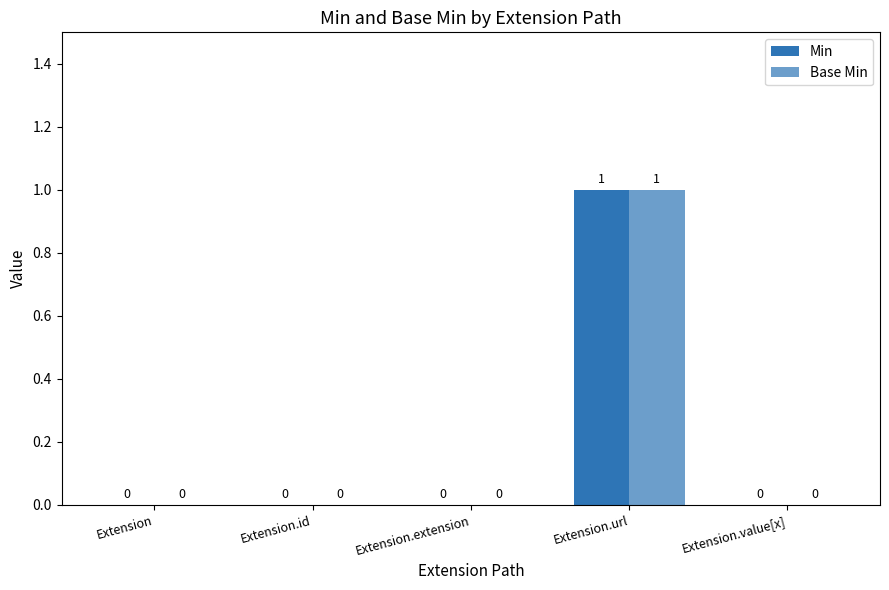

Which series changed the most between Extension and Extension.id?

Min